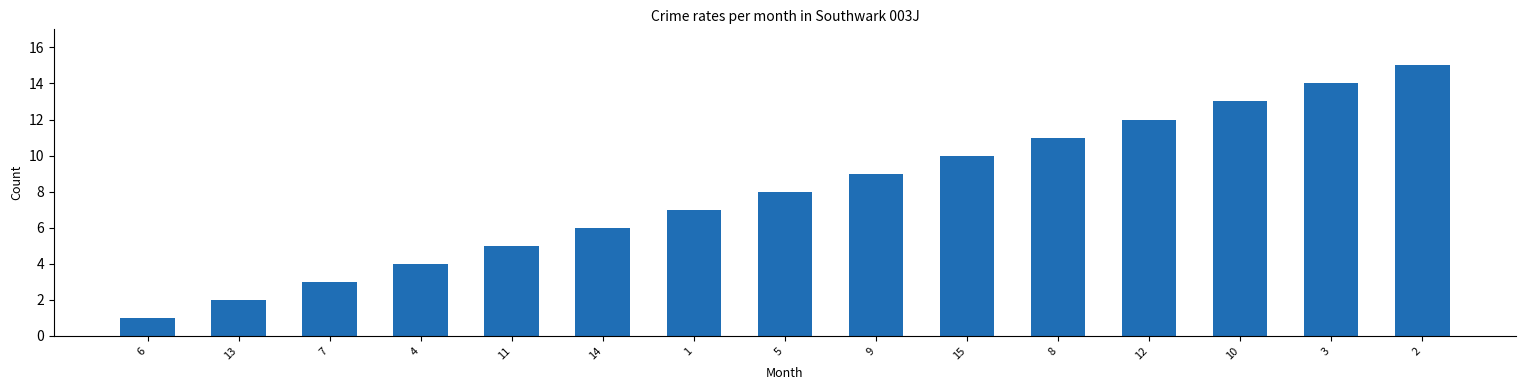

What is the label of the 7th bar from the right?

9